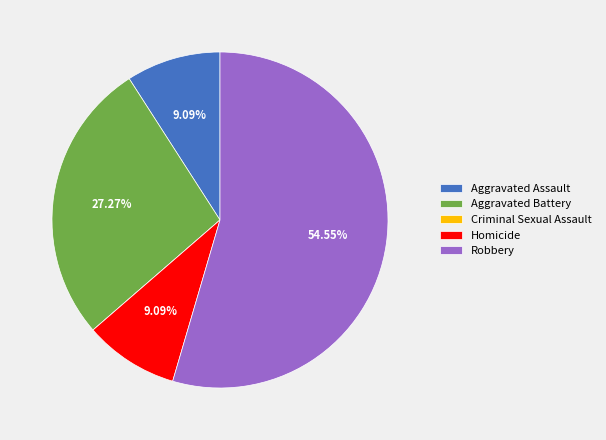

Is the sum of Robbery and Homicide greater than half?

Yes